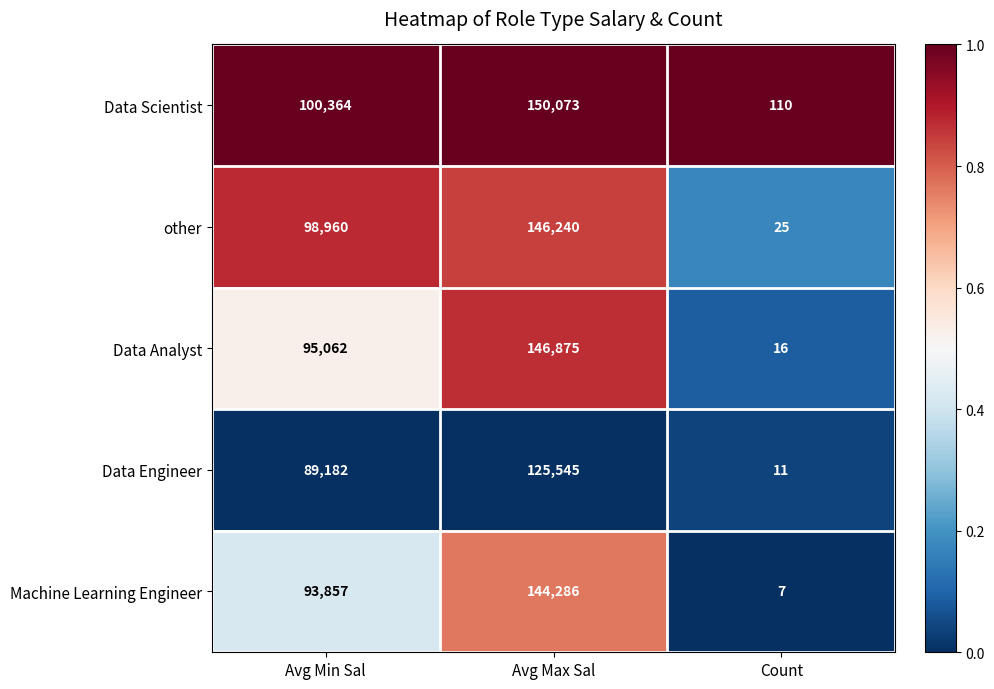

What is the difference between the highest and lowest values at Count?

103